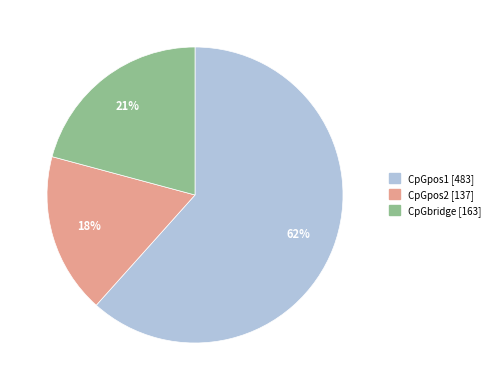

To the nearest percent, what portion does CpGbridge represent?

21%